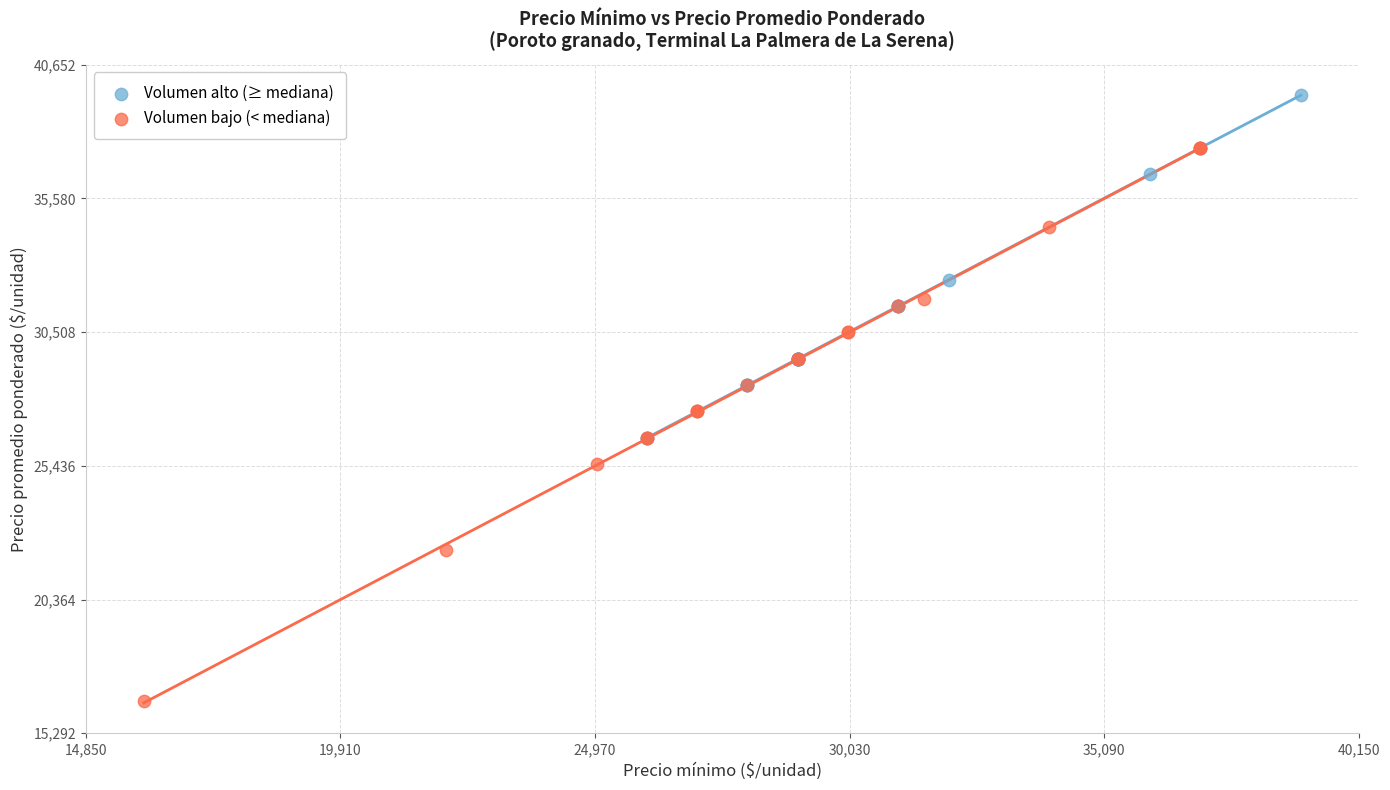

What are all the series names shown in the legend?

Volumen alto (≥ mediana), Volumen bajo (< mediana)